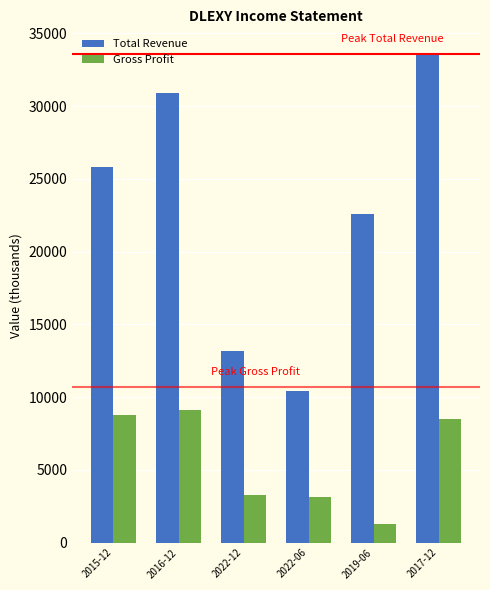

At which category is the sum across all series the highest?

2017-12